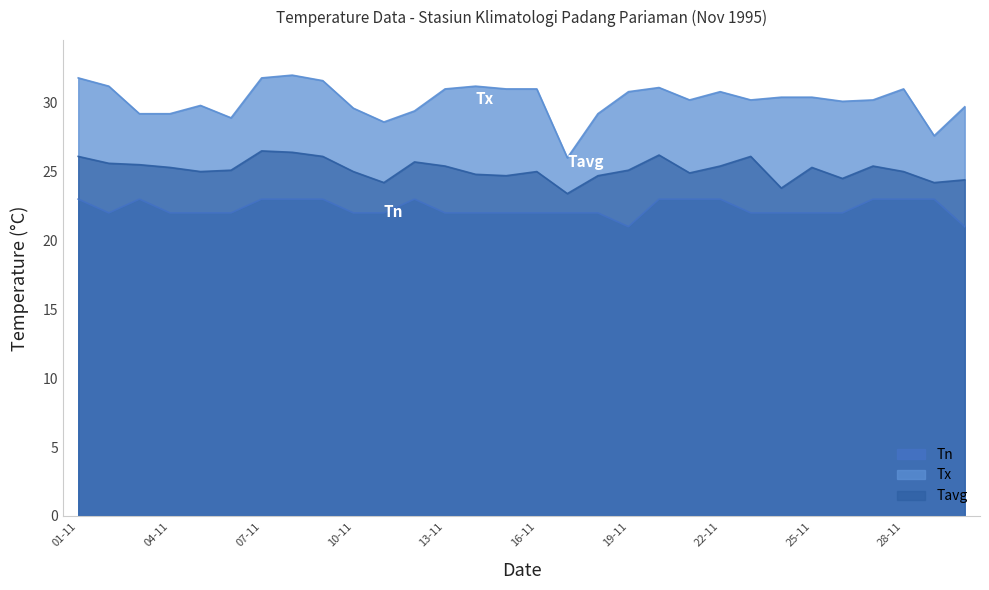

True or false: Tn and Tavg cross at least once.

False